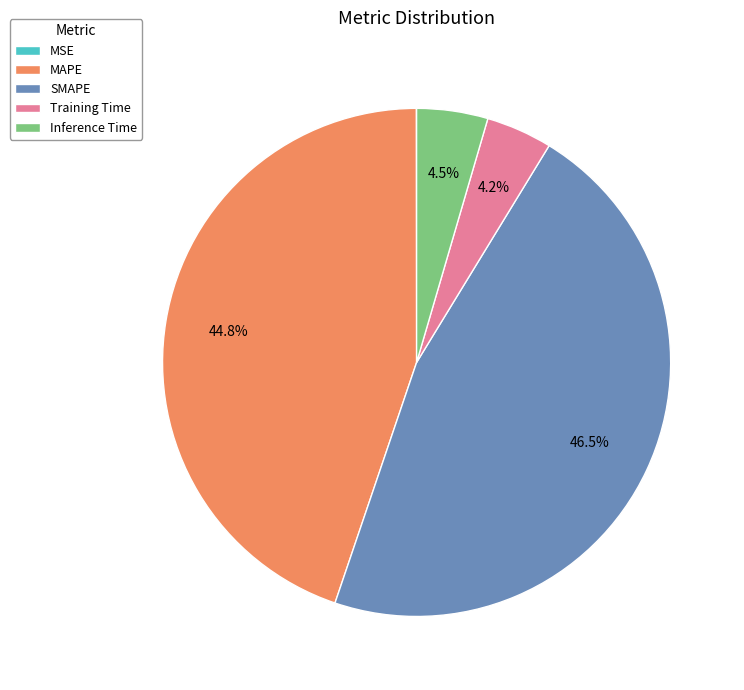

Does Training Time represent more than half of the total?

No